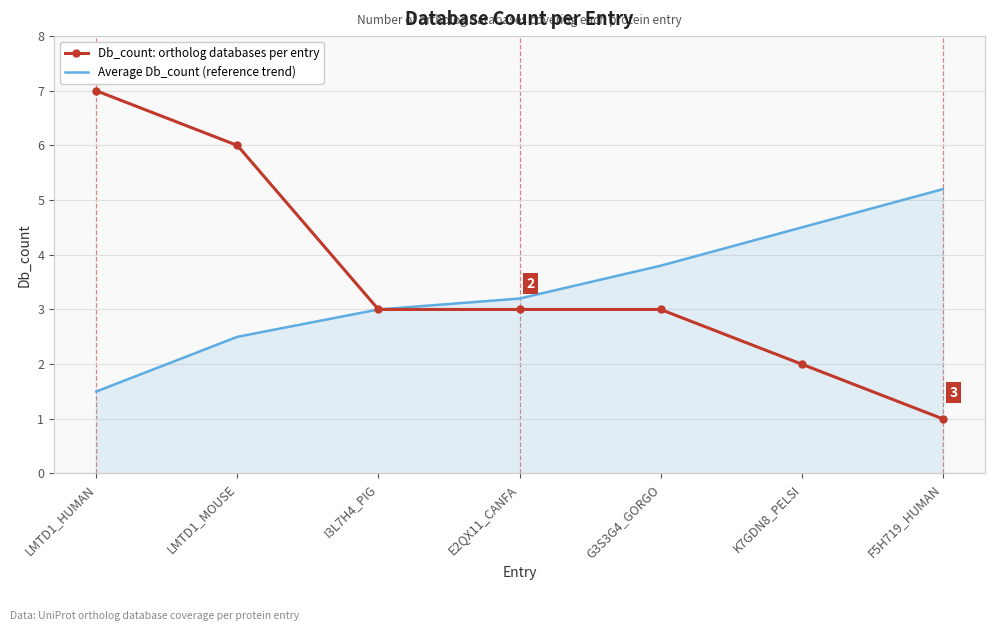

What is the difference between the highest and lowest values at F5H719_HUMAN?

4.2